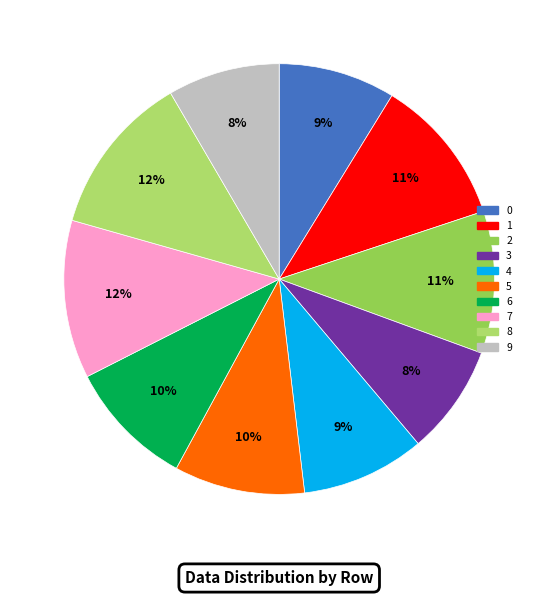

How much of the chart is everything except 5?

90.2%